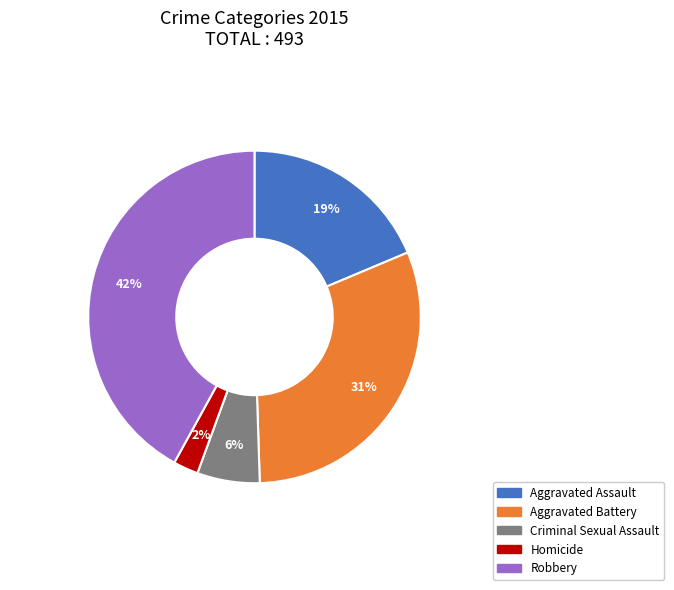

What percentage is the Criminal Sexual Assault slice, to the nearest percent?

6%